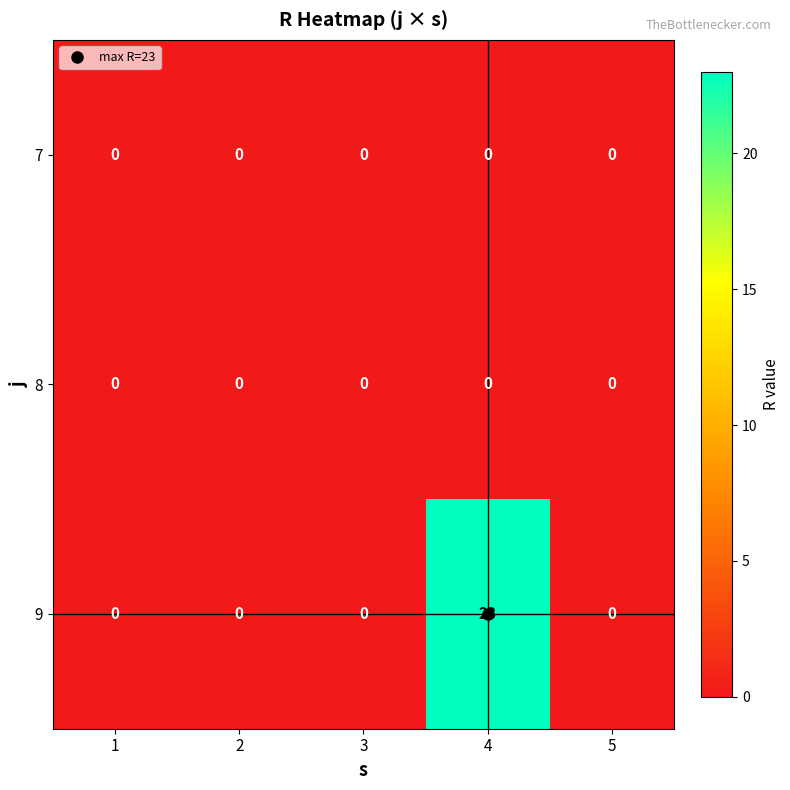

What is the total value across all series at 4?

23